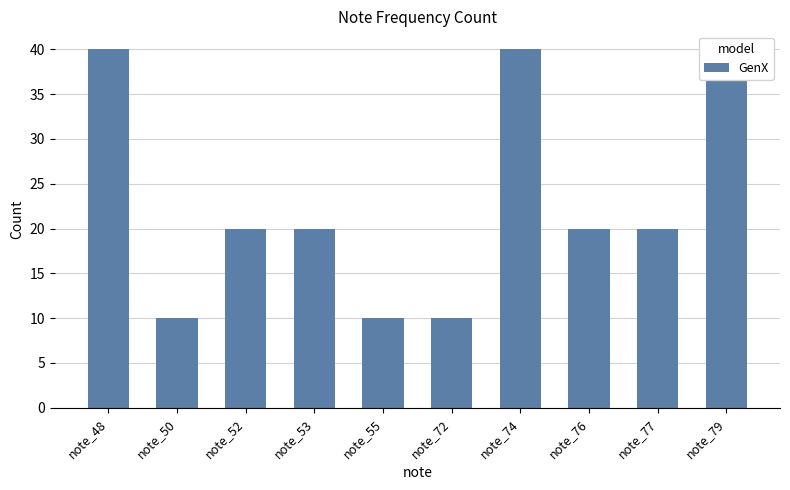

Reading left to right, extract all data points from this chart.

note_48=40	note_50=10	note_52=20	note_53=20	note_55=10	note_72=10	note_74=40	note_76=20	note_77=20	note_79=40